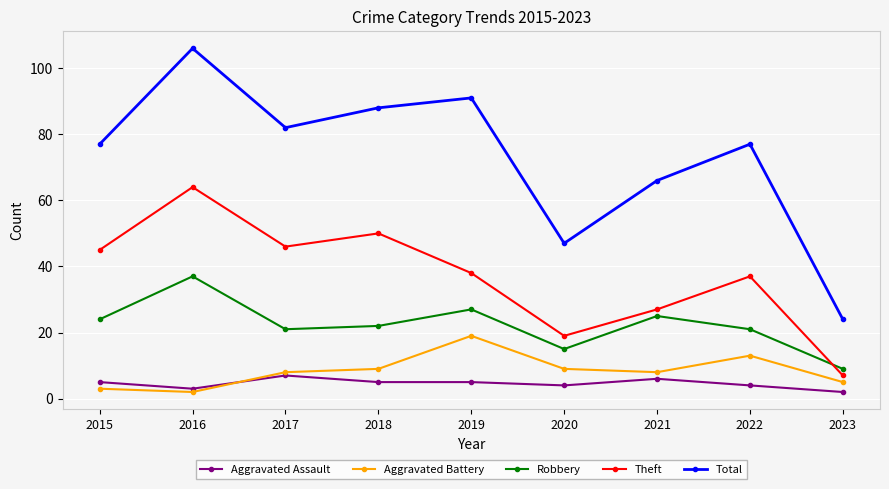

Is it true that Total equals 66 at 2021?

True